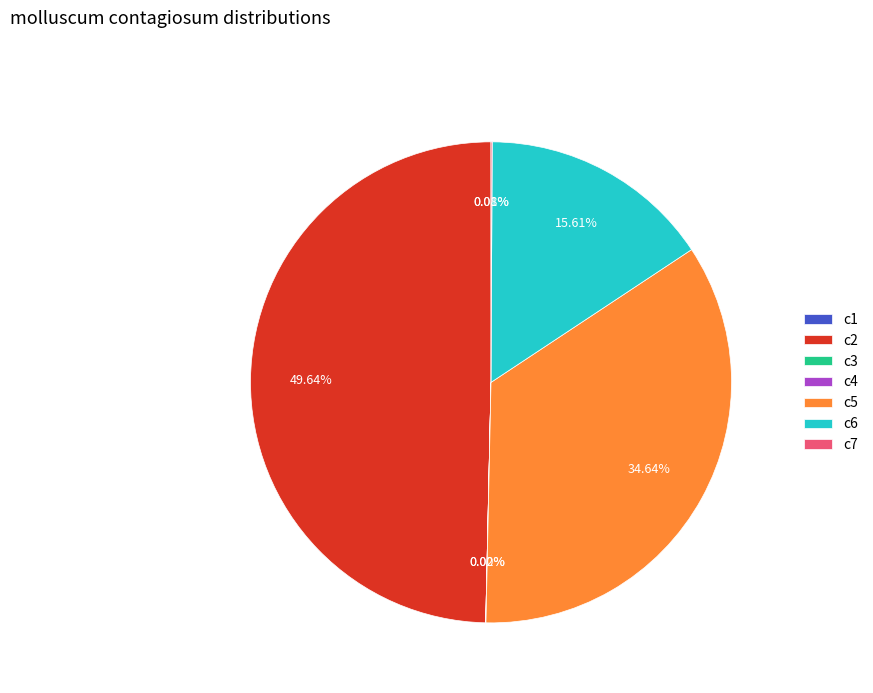

Does c7 account for over 50% of the chart?

No